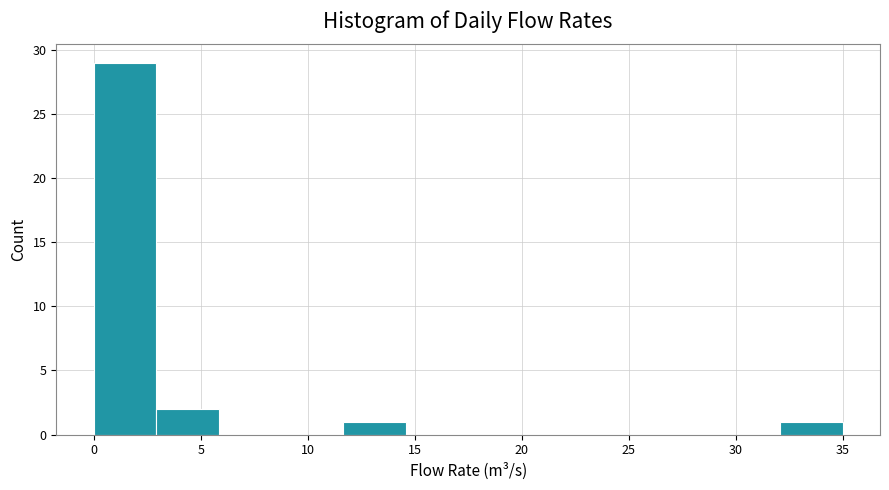

Over which range of the x-axis is the bar tallest?

0.0 to 3.0